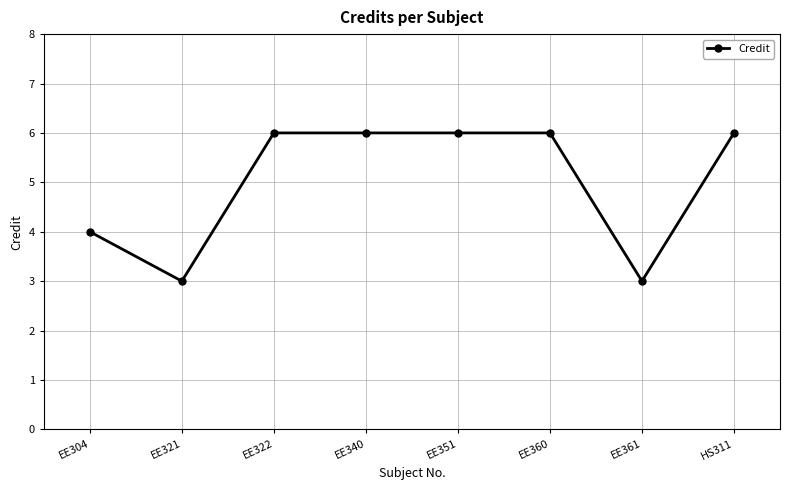

How many values are between 4 and 6?

6